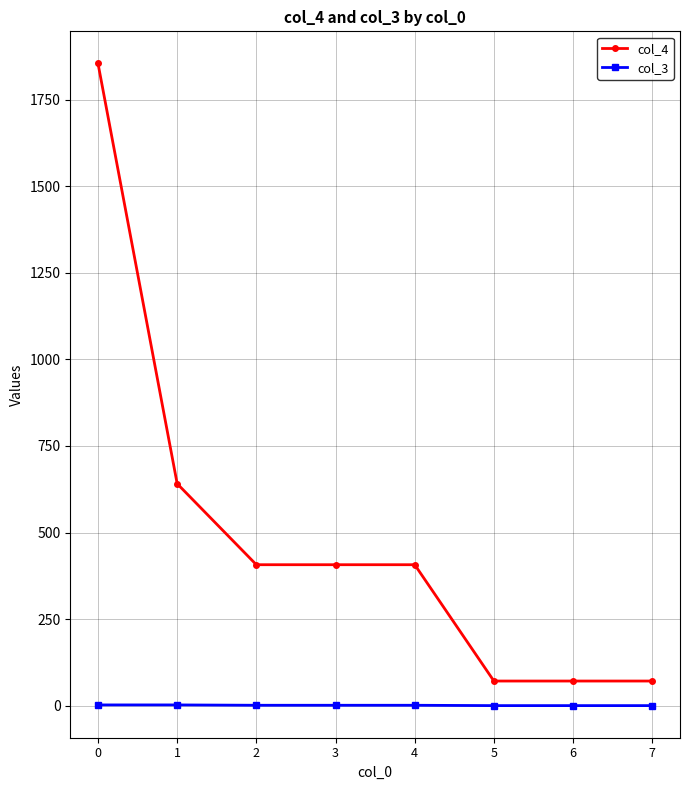

What is the maximum value shown in the chart?

1855